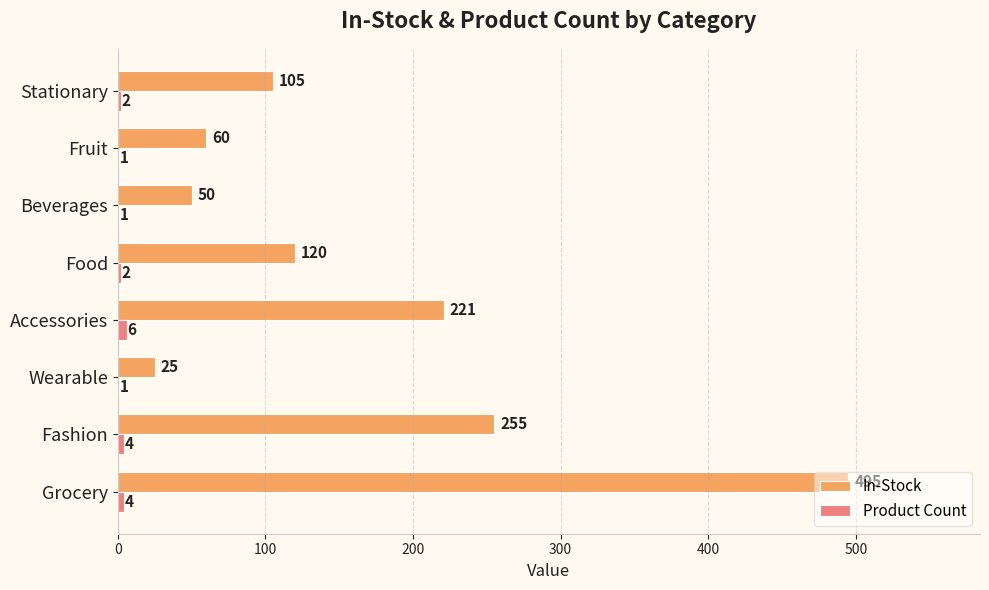

Which category has the highest value in the Product Count series?

Accessories